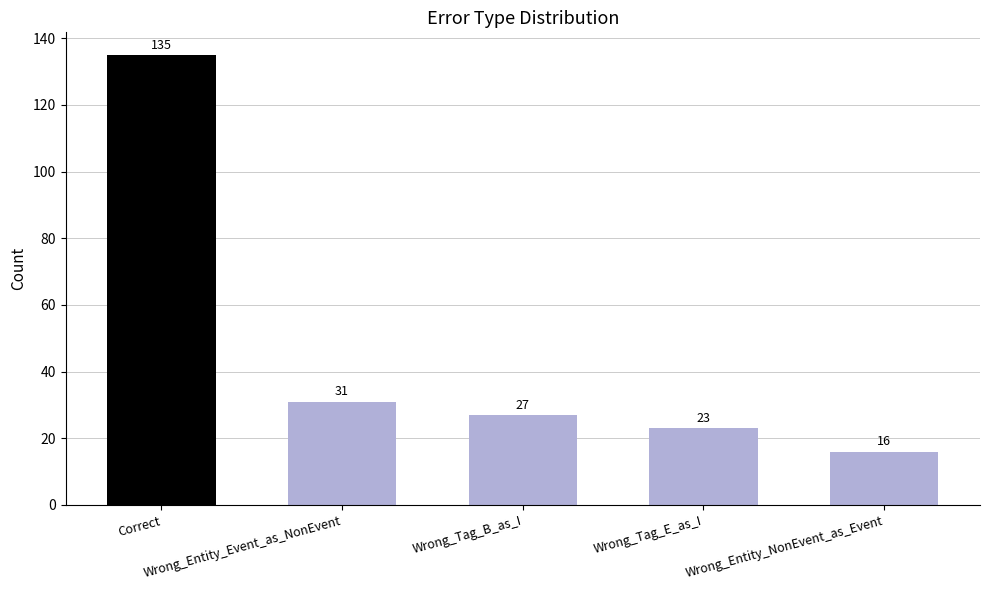

Which label corresponds to the largest value in the chart?

Correct